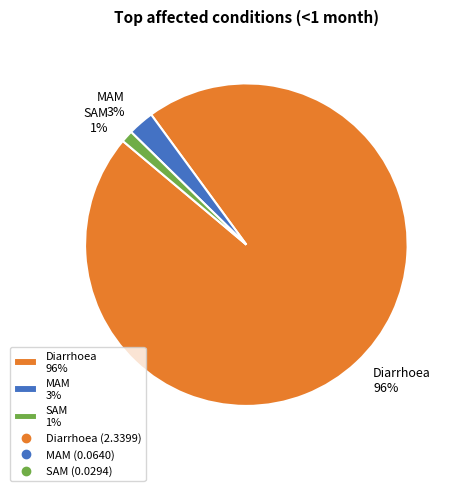

To the nearest percent, what is the combined percentage of MAM and SAM?

4%